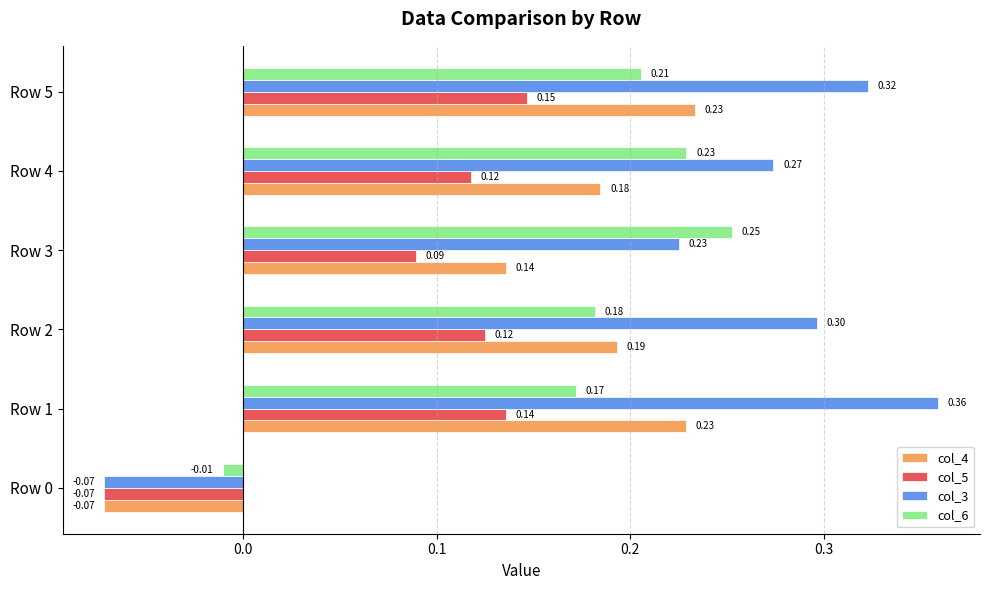

Which series has the largest range (max minus min)?

col_3